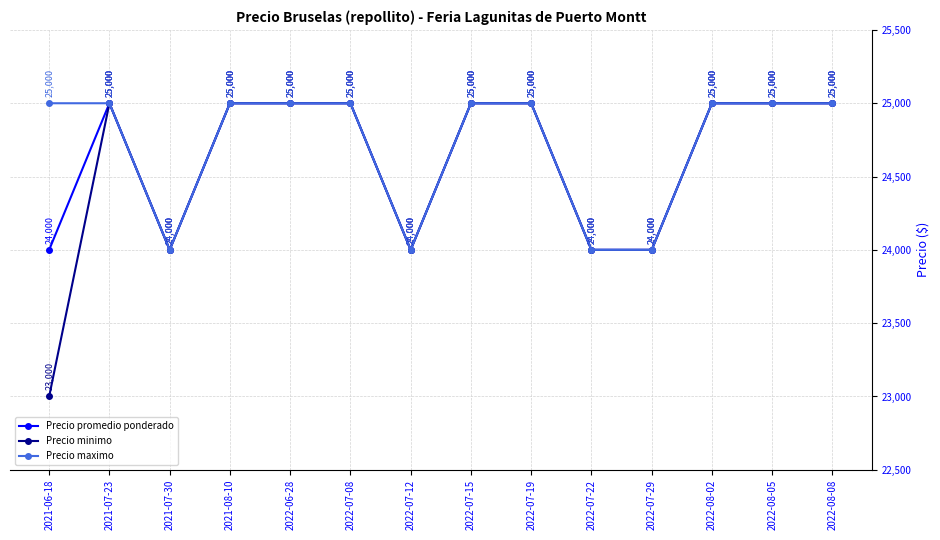

What is the label of the 11th point from the right?

2021-08-10